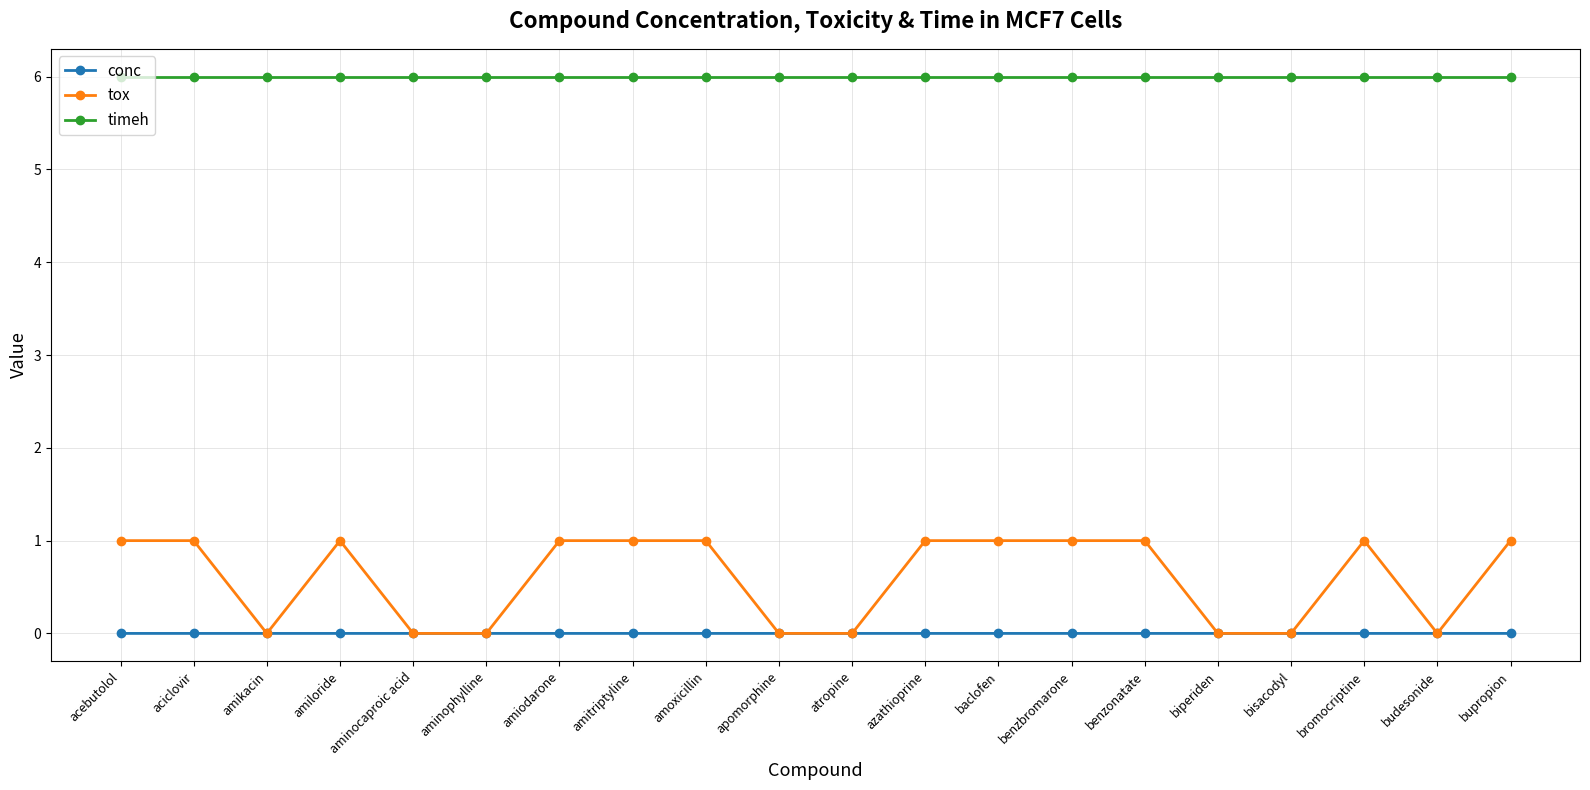

What are all the series names shown in the legend?

conc, tox, timeh